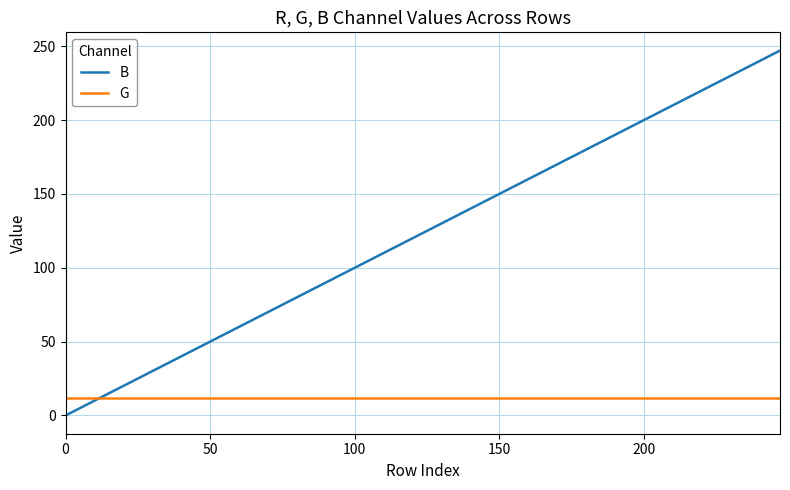

Which series has the largest total across all categories?

B